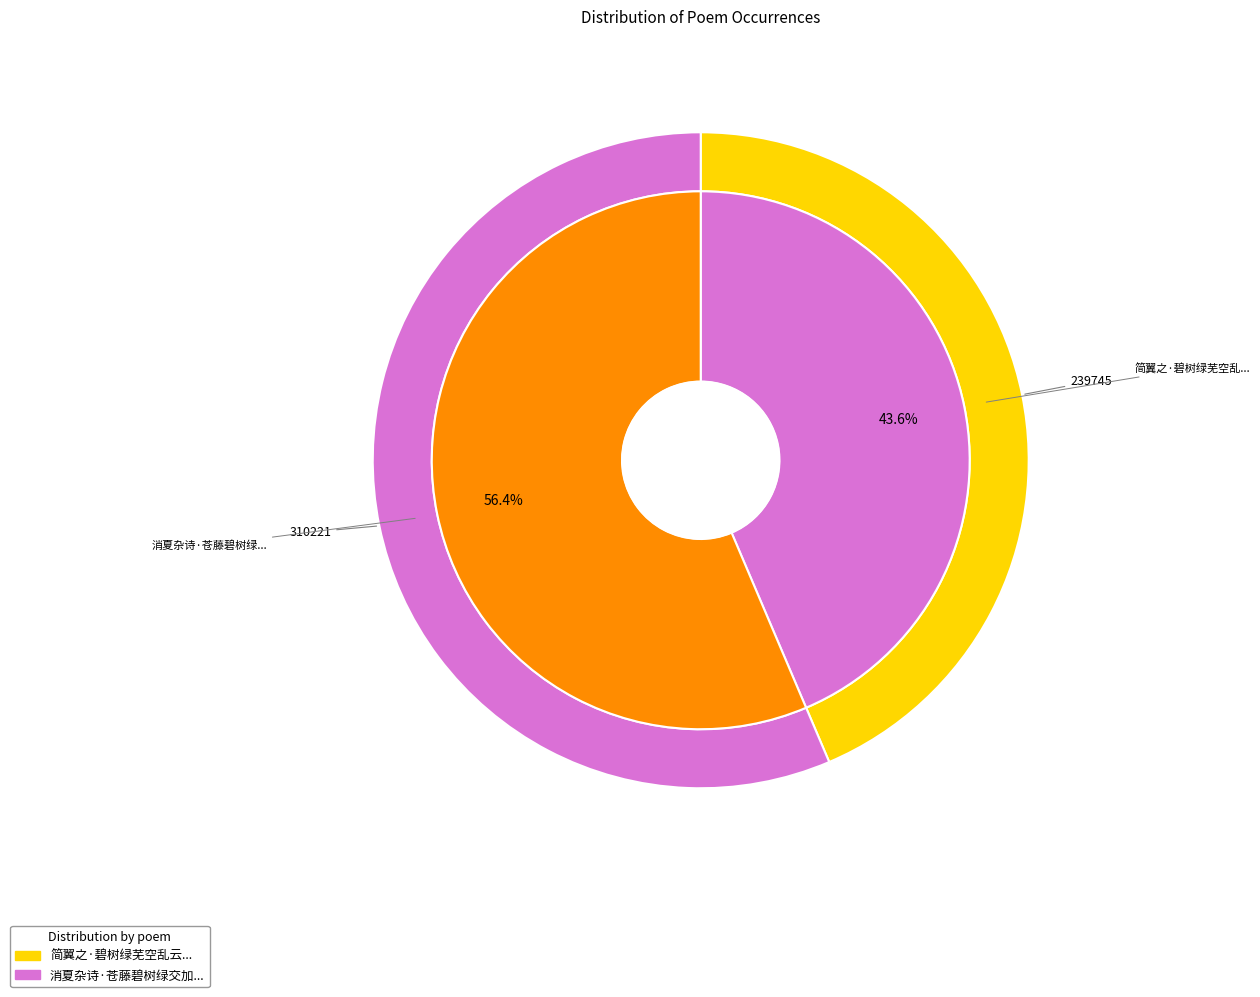

Combined, do 简翼之·碧树绿芜空乱云 and 消夏杂诗·苍藤碧树绿交加 account for over 50%?

Yes